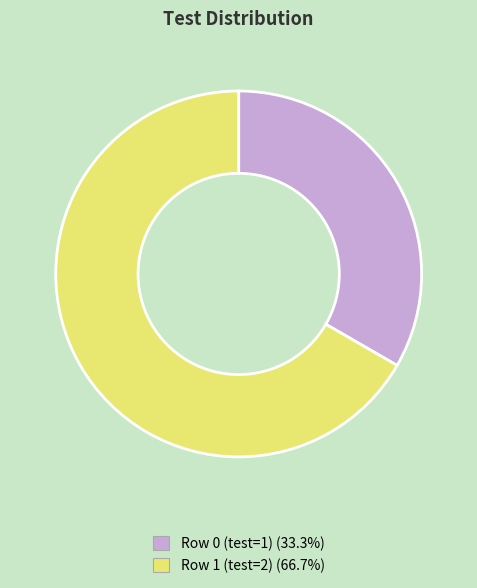

Do Row 1 (test=2) and Row 0 (test=1) together represent more than half of the pie?

Yes